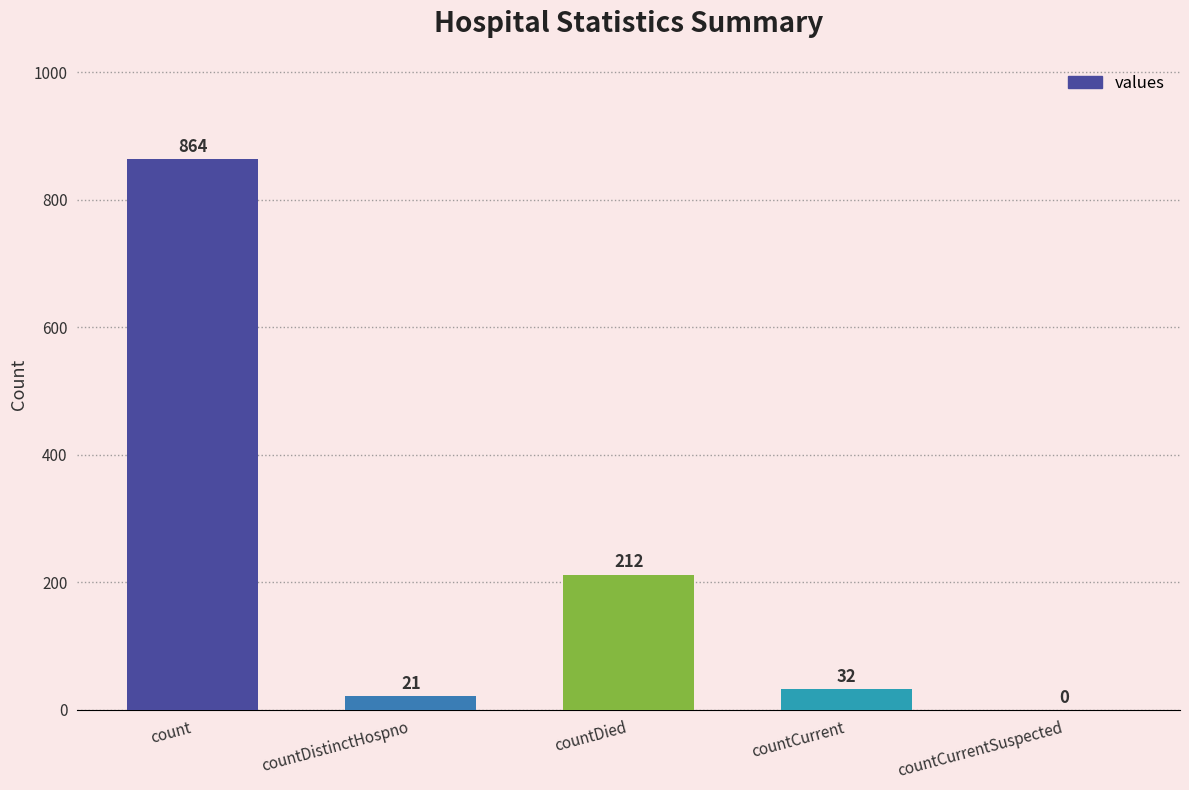

At which category does the chart reach its peak across all series?

count